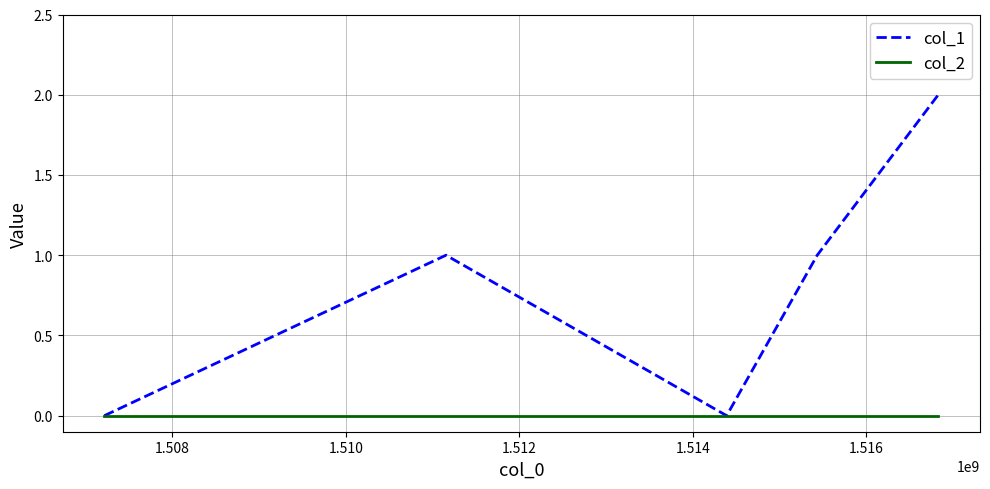

Rank the series by their average value, from lowest to highest.

col_2, col_1